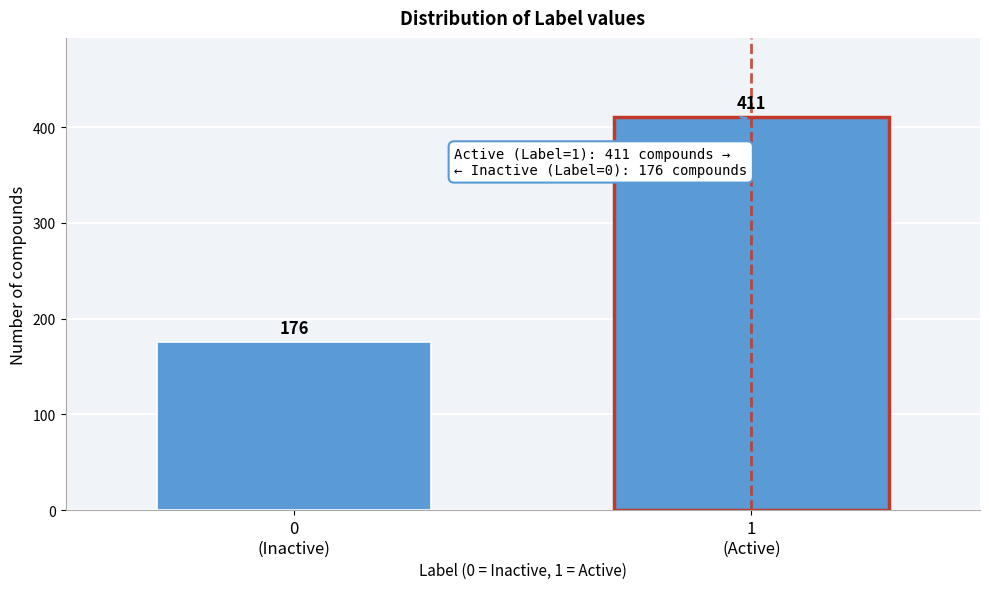

Reading left to right, list all the values displayed in this chart.

176	411